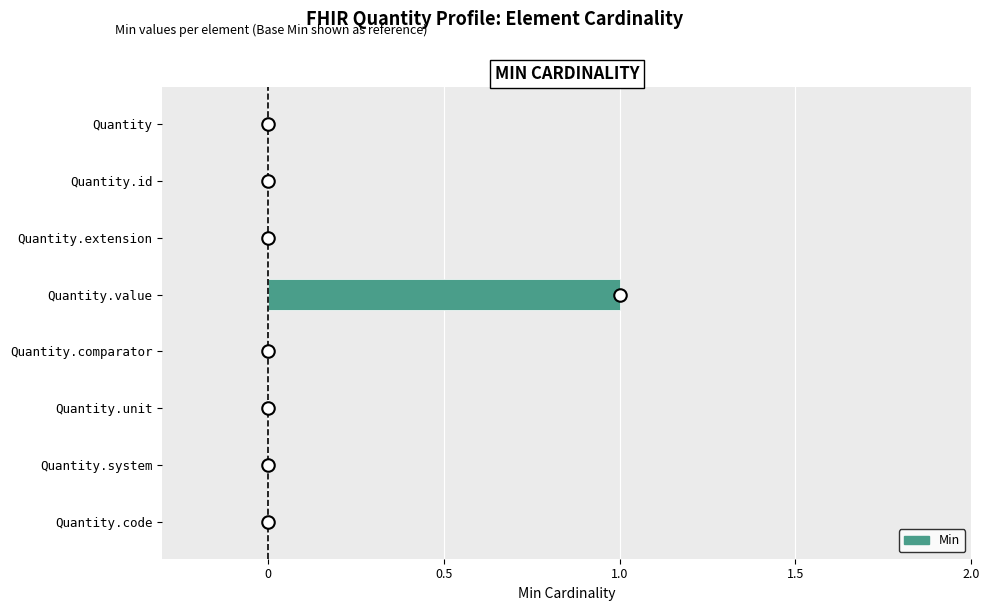

Between Quantity and Quantity.value, which is larger?

Quantity.value